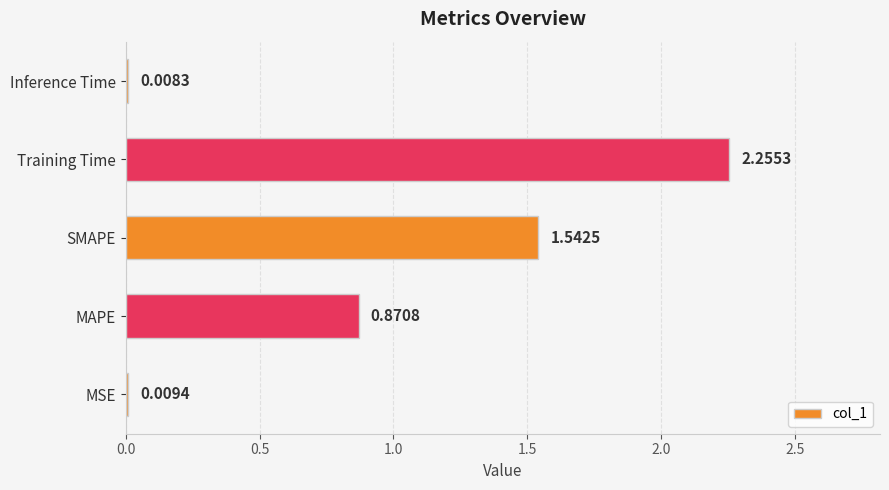

Are the bars horizontal?

Yes